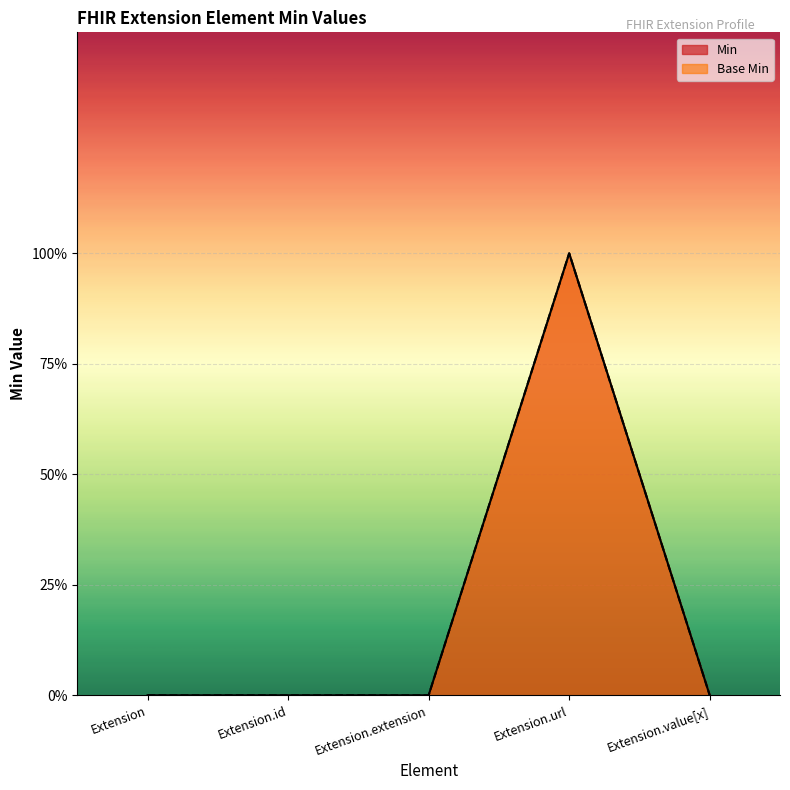

At which category is the sum across all series the highest?

Extension.url